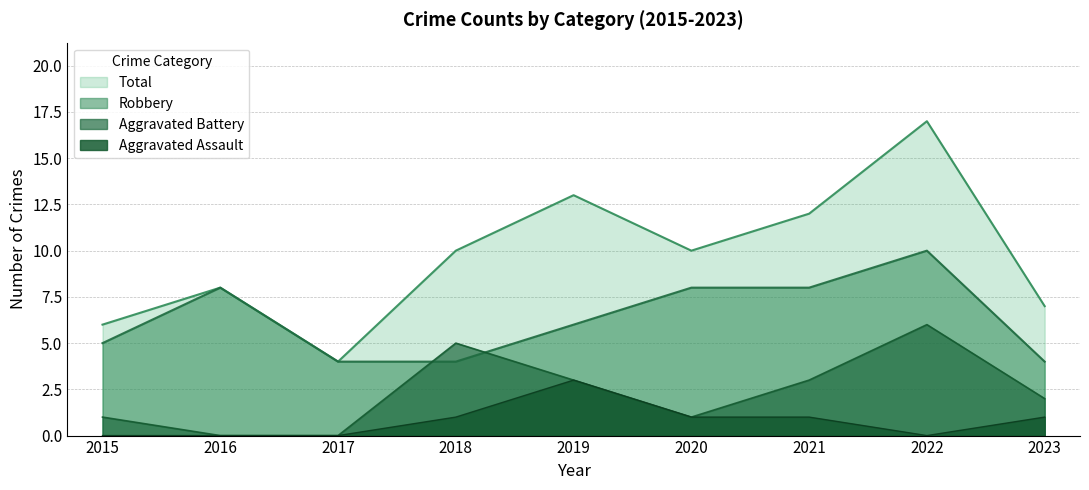

Between 2020 and 2018, which is larger?

2020